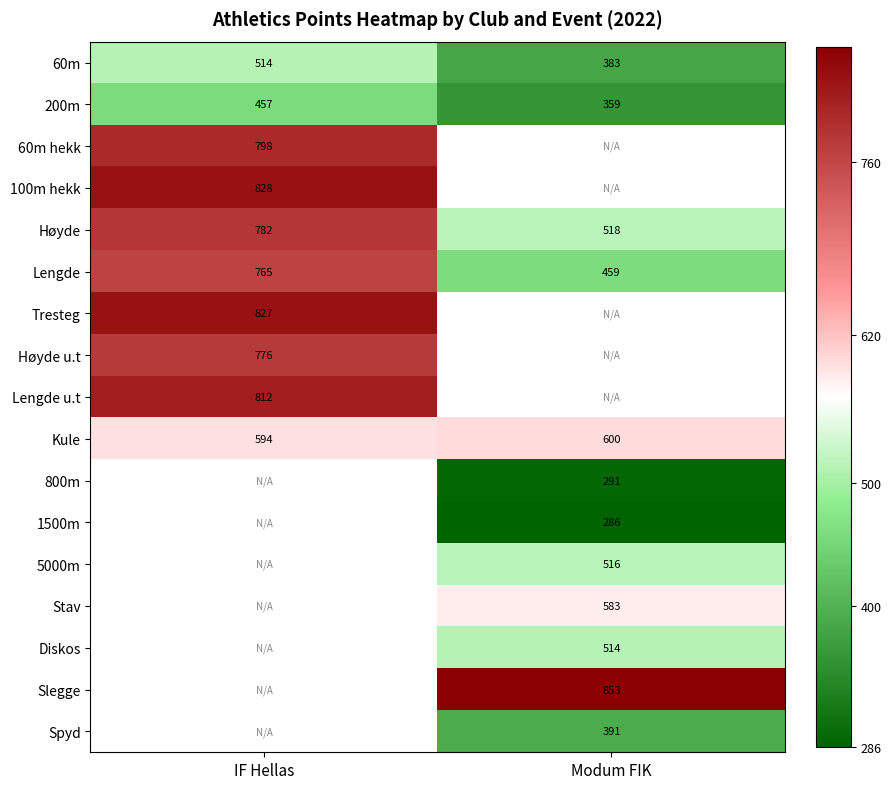

Is the value of Kule at Modum FIK greater than the value of Slegge at Modum FIK?

No